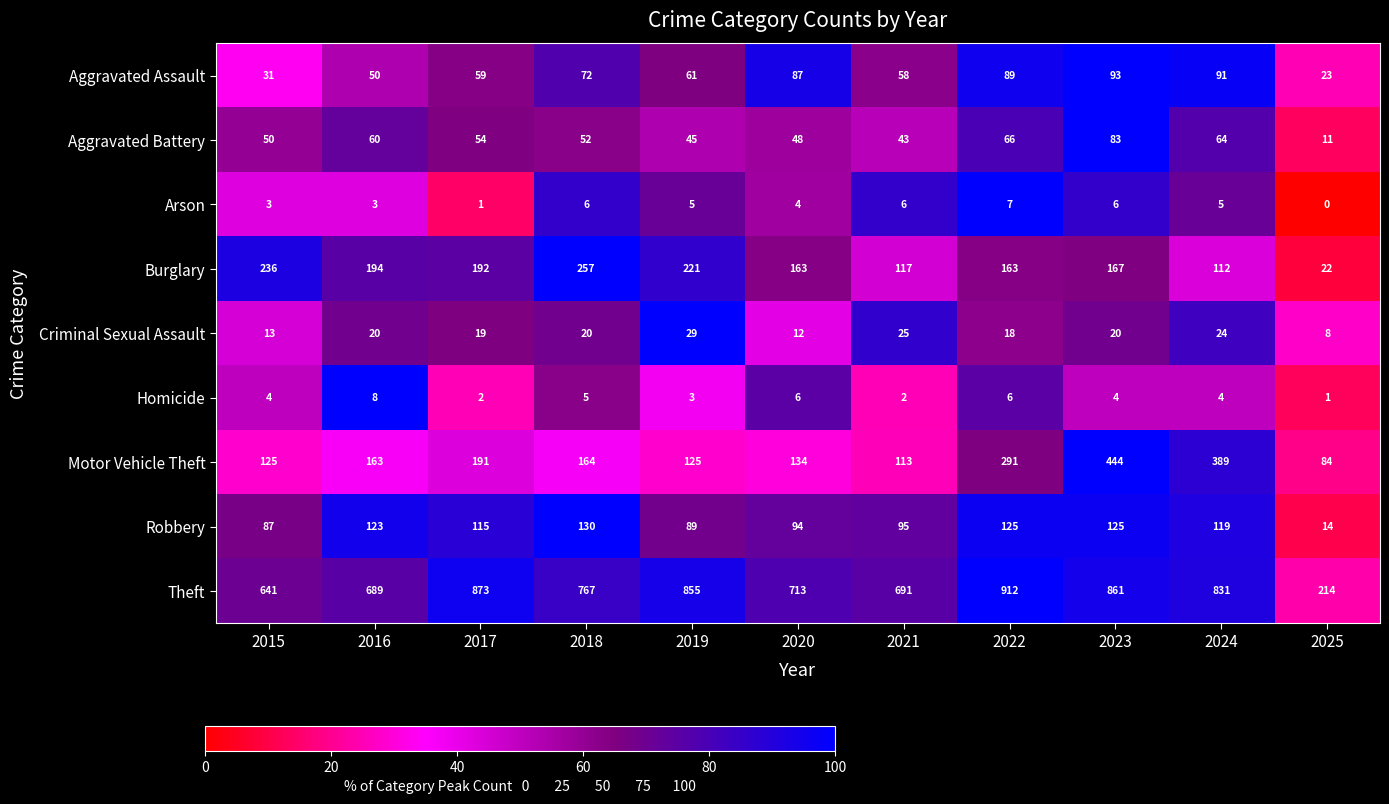

Which series has the largest range (max minus min)?

Theft